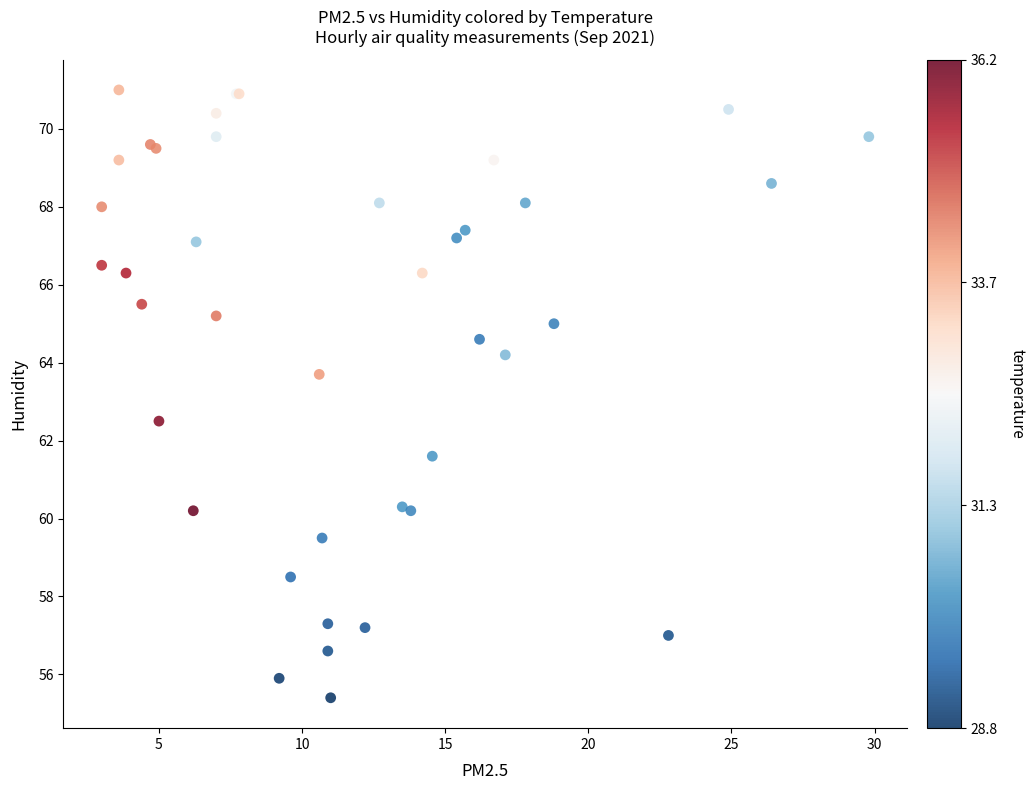

What Y value in the scatter plot is closest to 63?

62.5